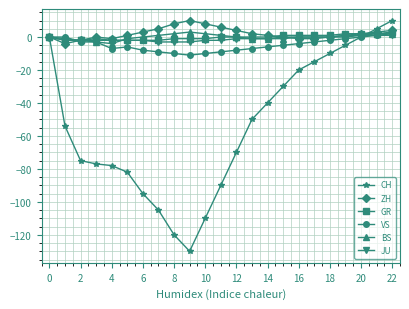

What is the lowest value of the ZH series?

-4